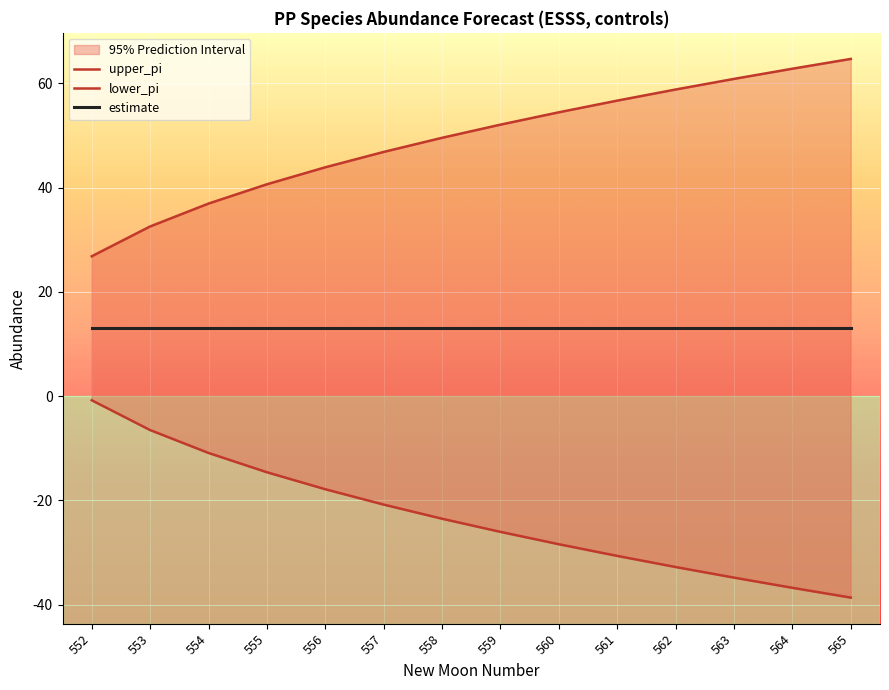

True or false: upper_pi has more than 0 interior local peaks.

False